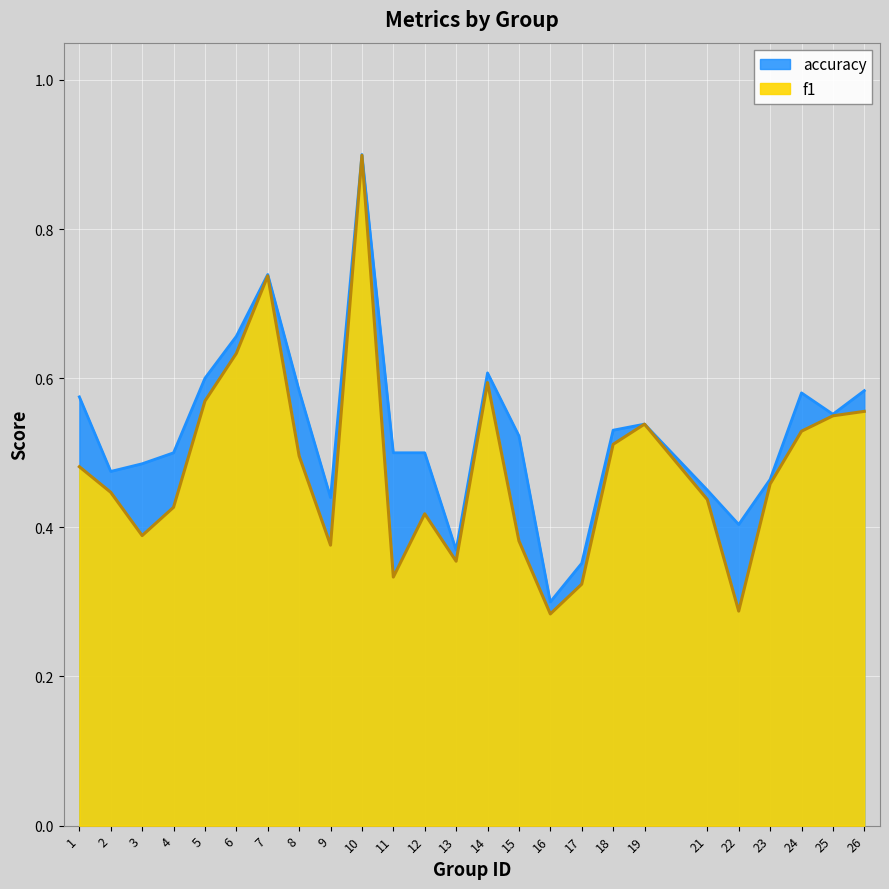

True or false: f1 and accuracy cross at least once.

False